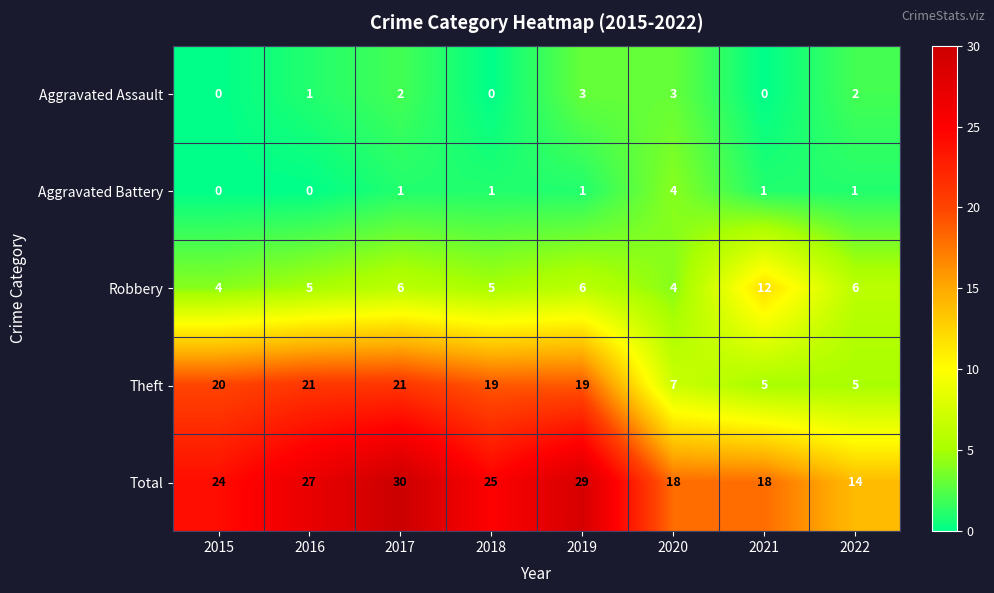

How many categories are shown in the chart?

8